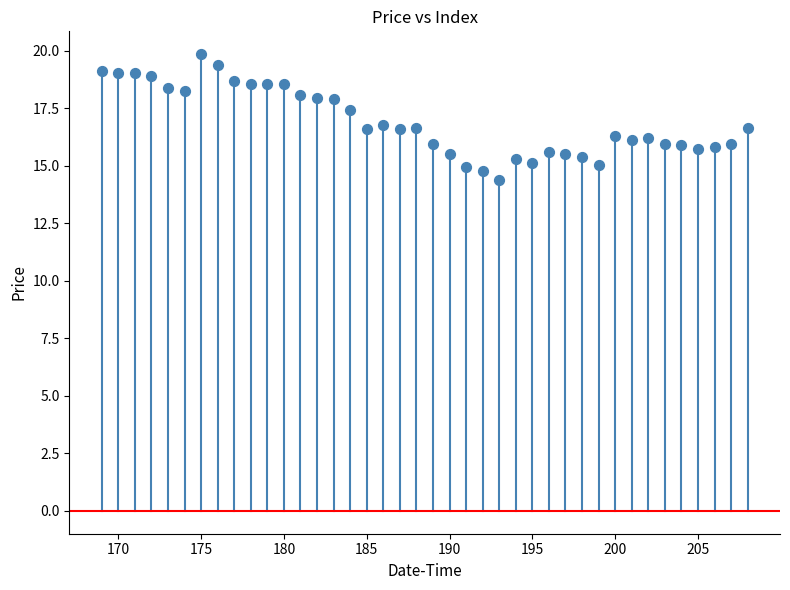

What is the range of Y values (max minus min)?

5.4